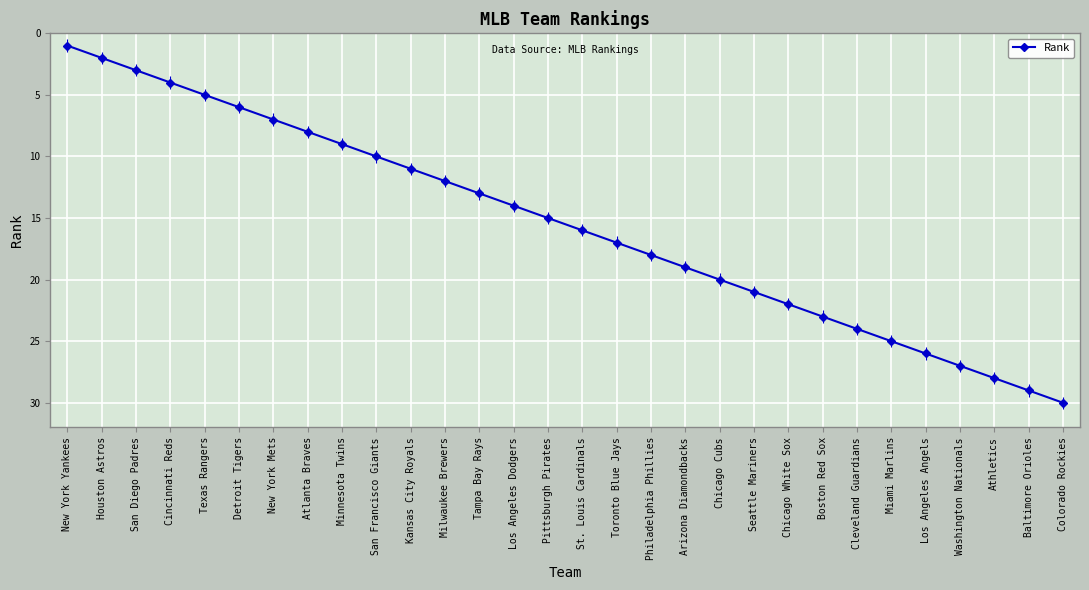

What is the sum of the values at Baltimore Orioles and San Francisco Giants?

39